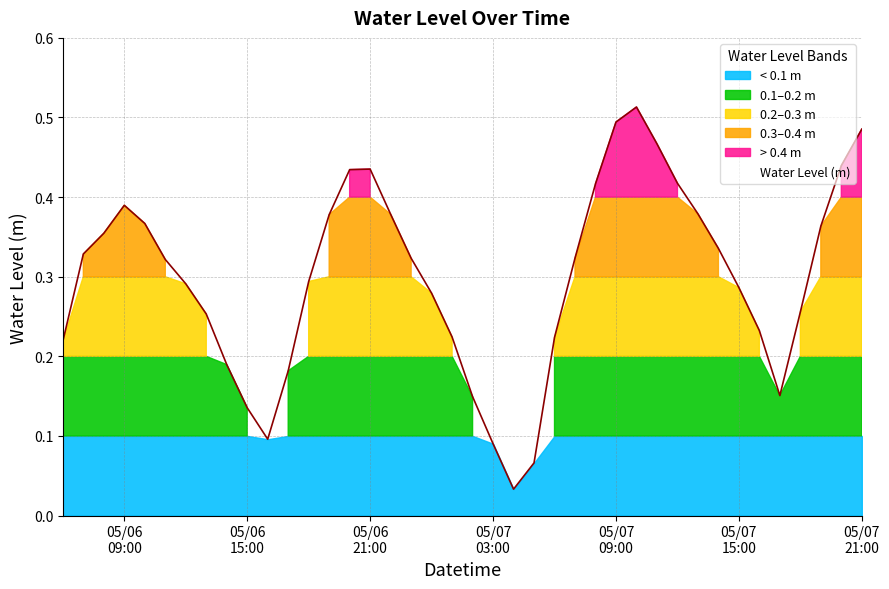

At which category does the data reach its first local valley?

2024-05-06 16:00:00